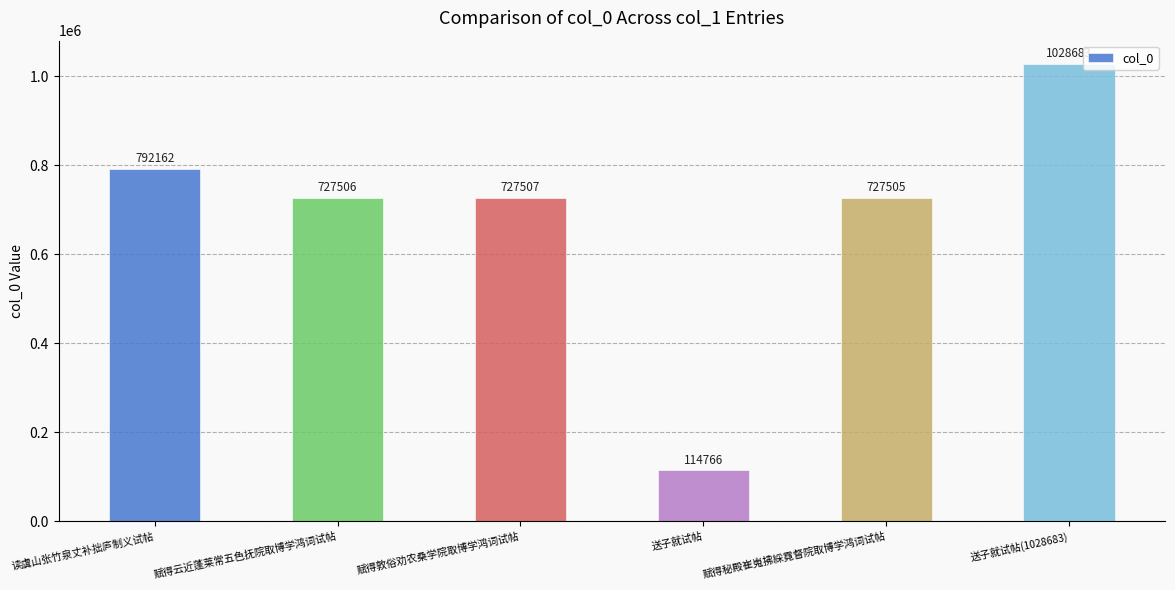

Reading left to right, list all the values displayed in this chart.

792162	727506	727507	114766	727505	1028683